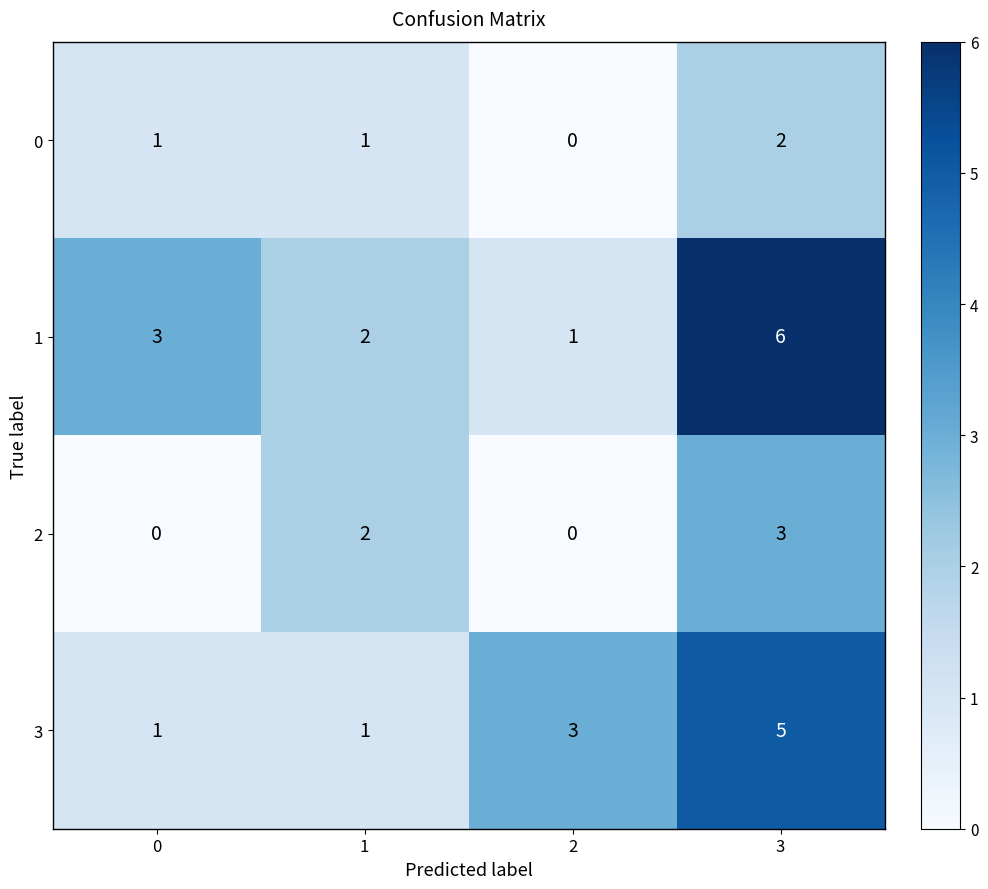

Count the number of data series in this chart.

4